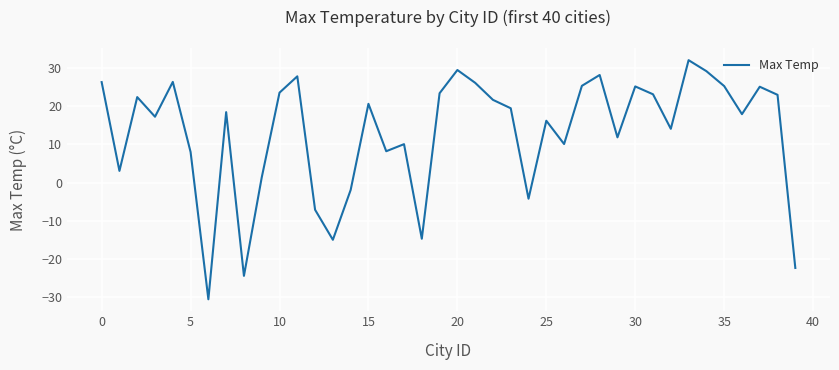

What is the difference between the maximum and minimum values?

62.5